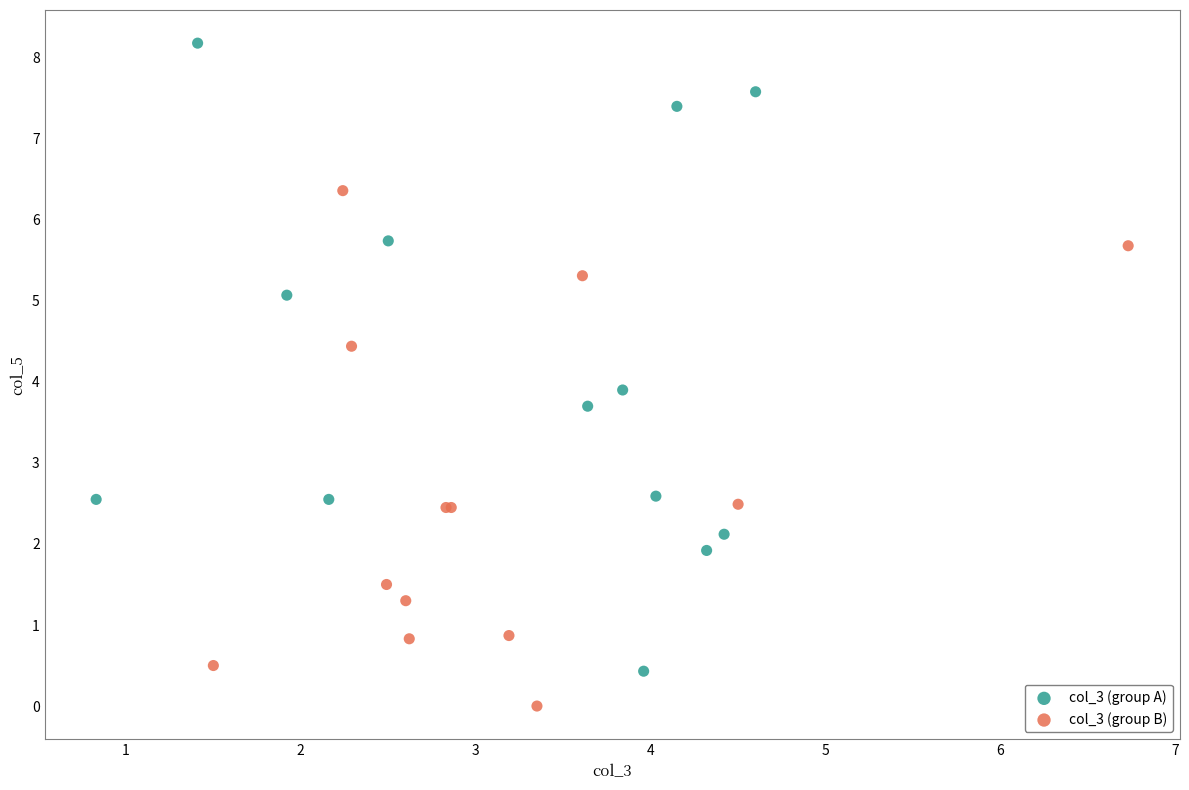

Which series has the widest spread of Y values?

col_3 (group A)